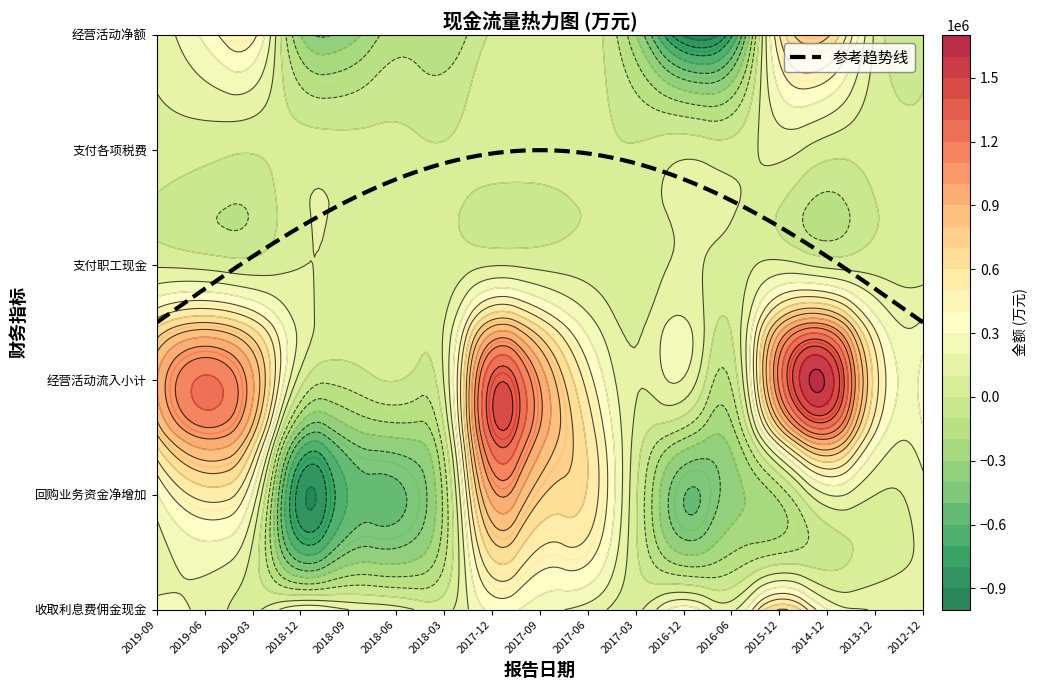

Rank the series by their maximum value, from lowest to highest.

支付的各项税费(万元), 支付给职工以及为职工支付的现金(万元), 收取利息、手续费及佣金的现金(万元), 经营活动产生的现金流量净额(万元), 回购业务资金净增加额(万元), 经营活动现金流入小计(万元)